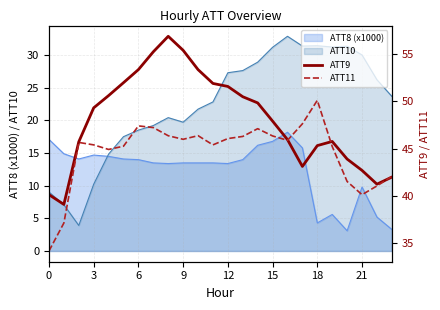

True or false: ATT9 and ATT11 cross at least once.

True